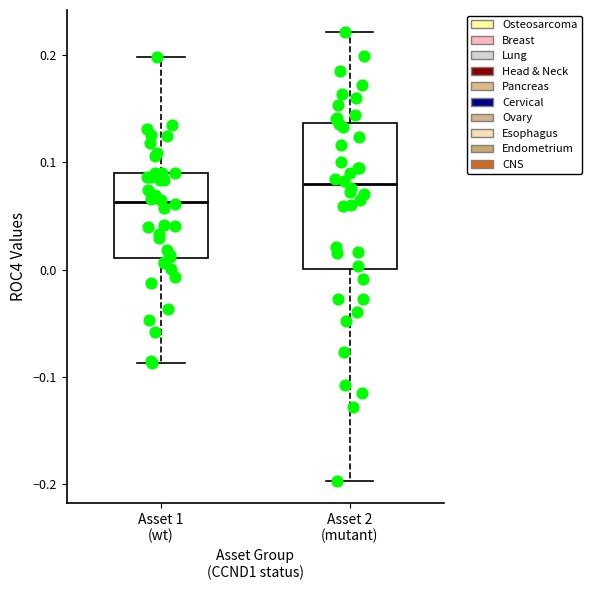

Comparing the boxes themselves (not the whiskers), which one is the tallest?

Asset 2 (mutant)